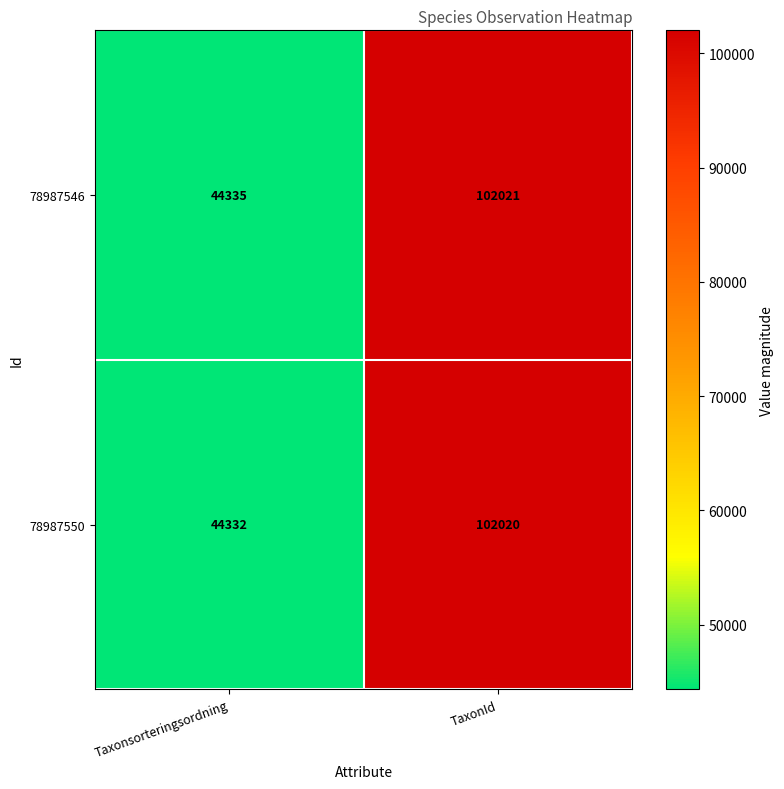

Read the 78987550 value at Taxonsorteringsordning.

44332